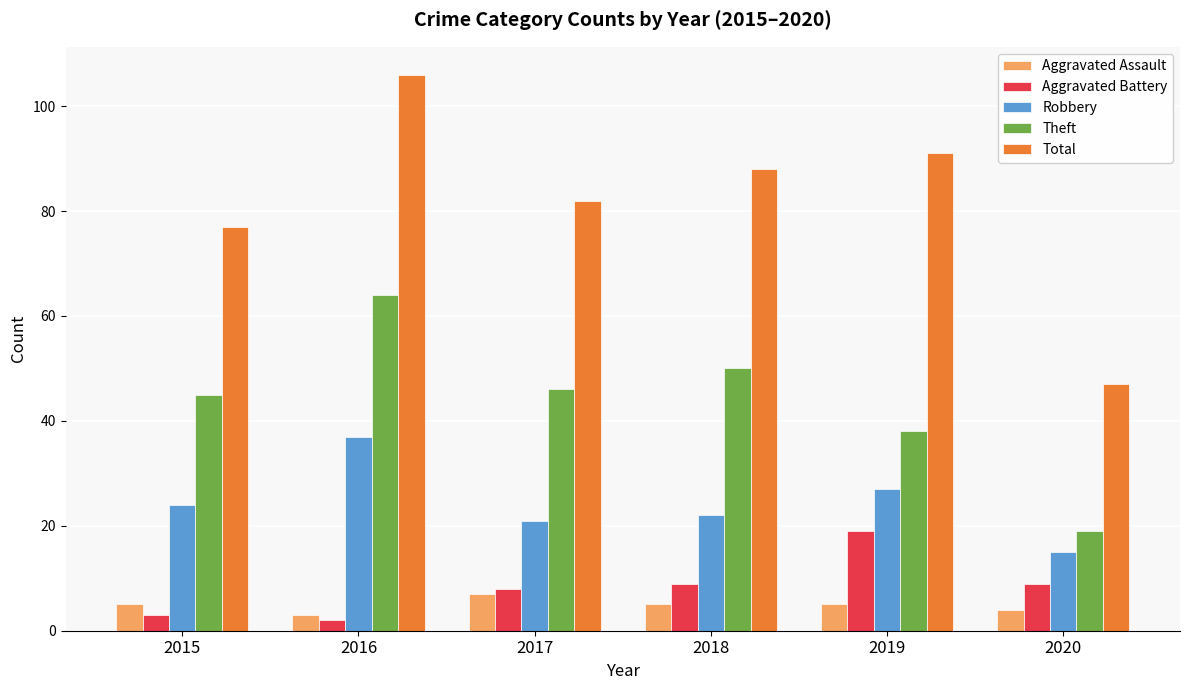

Count the number of categories in the chart.

6